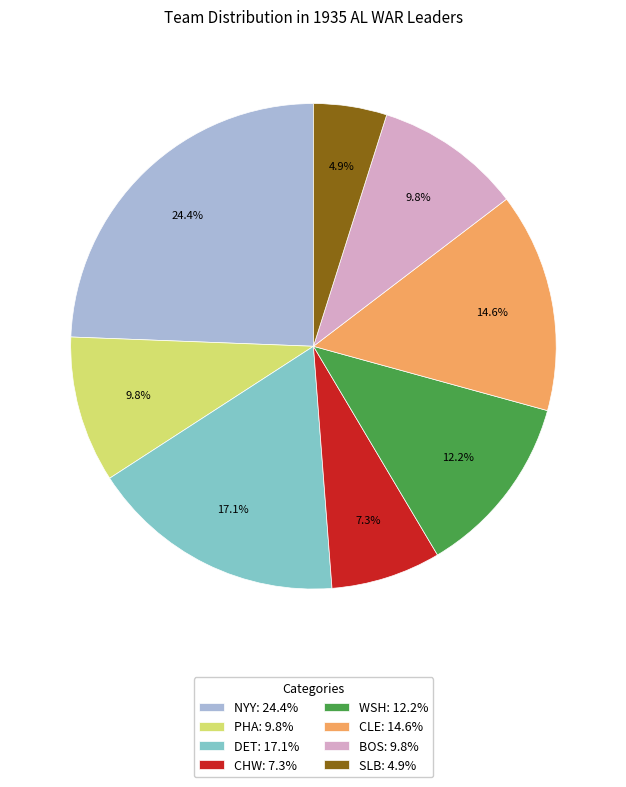

Does DET represent more than half of the total?

No